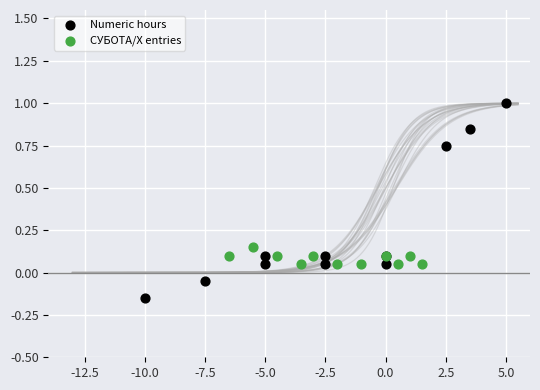

Which series has the widest spread of Y values?

Numeric hours